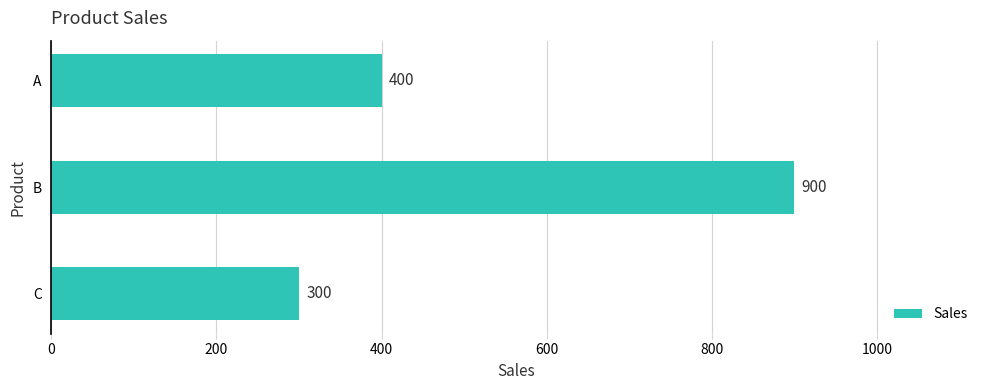

Reading top to bottom, list all the values displayed in this chart.

400	900	300